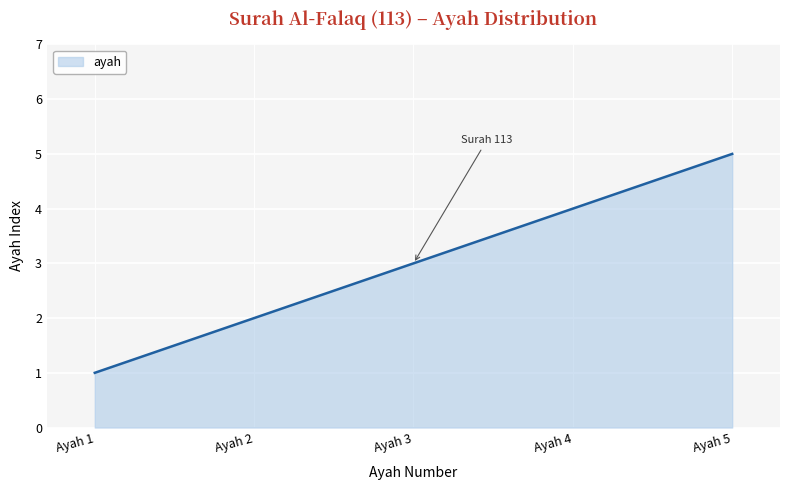

The value at Ayah 3 is 3. True or false?

True